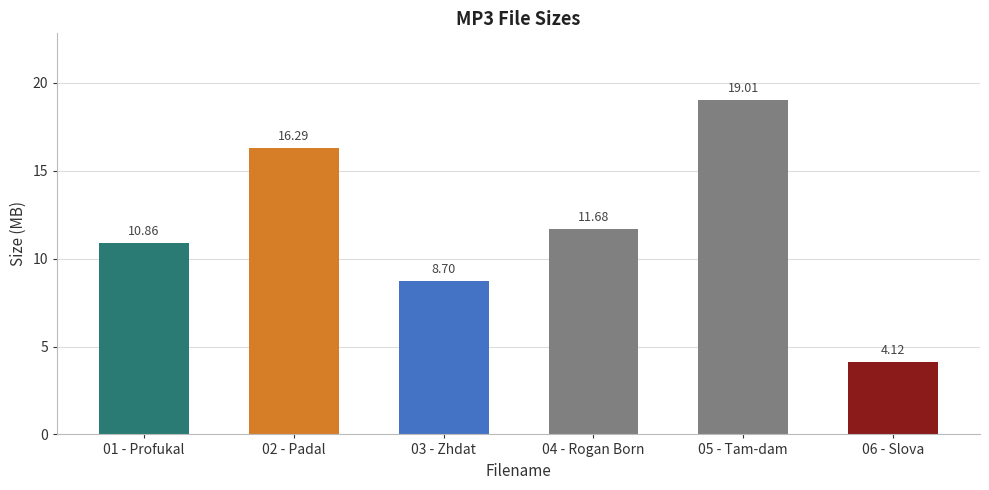

Between 05 - Tam-dam and 01 - Profukal, which is larger?

05 - Tam-dam